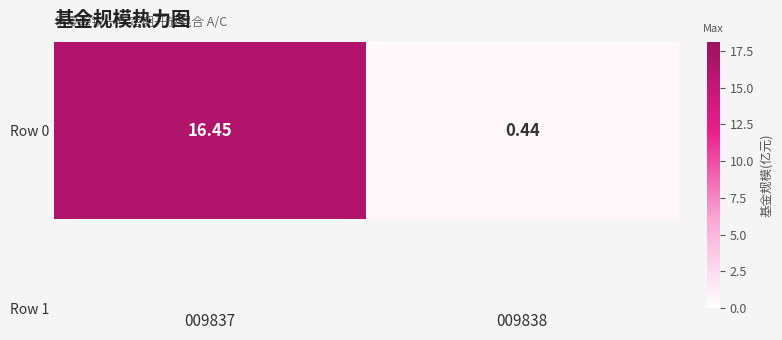

Reading right to left, what are all the values shown in this chart?

009838=0.4	009837=16.4